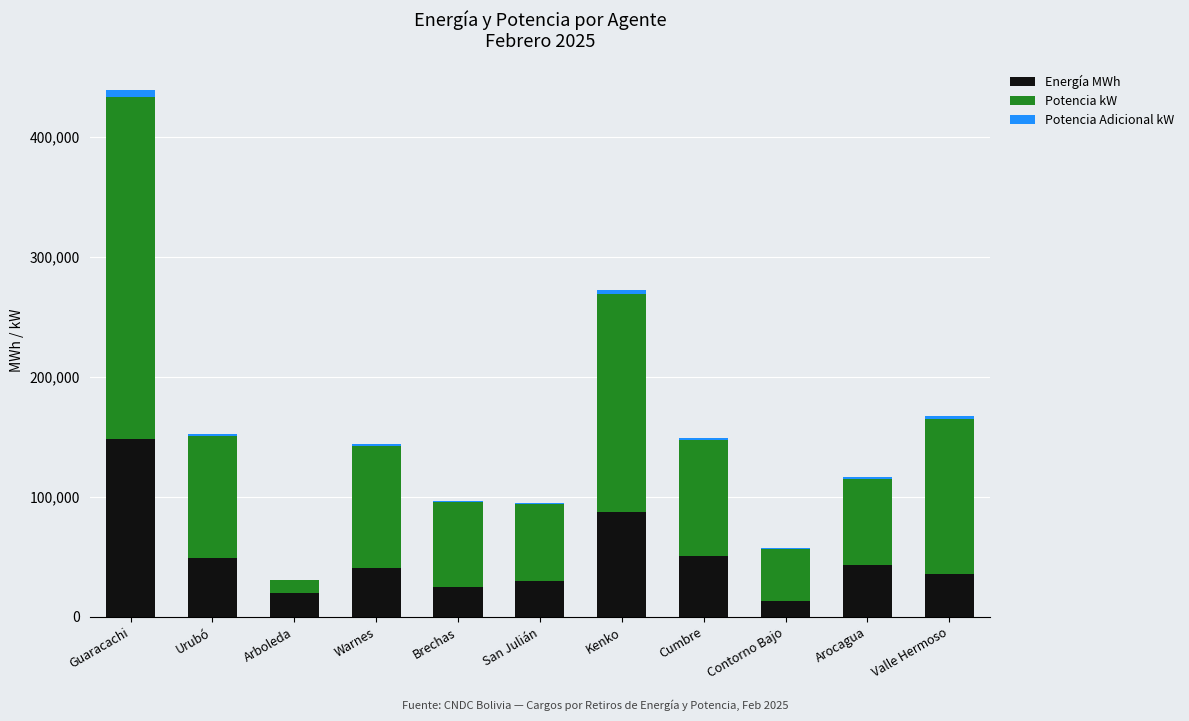

Are the bars grouped side by side (vs. stacked)?

No